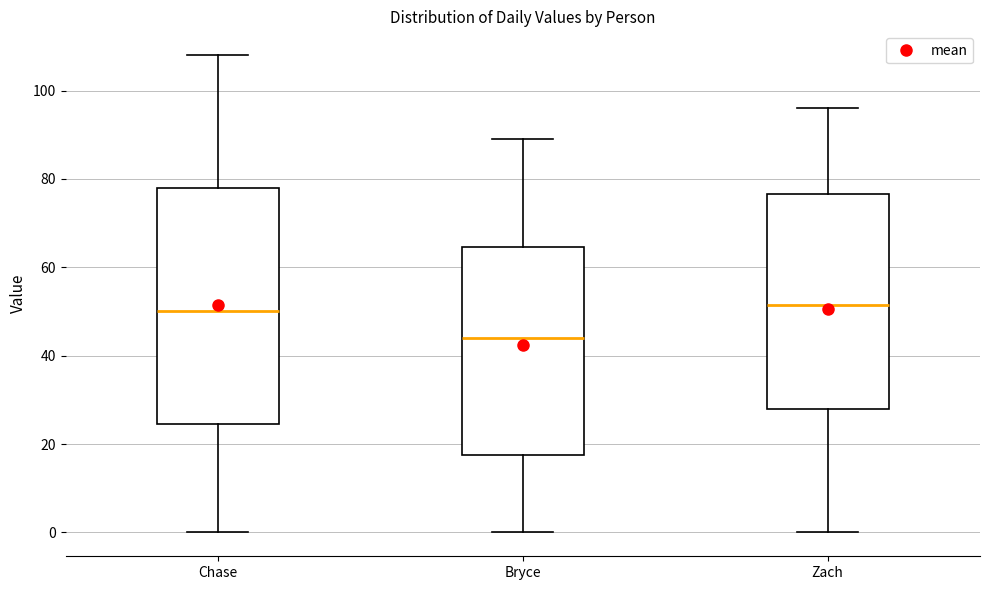

Reading left to right, transcribe this box plot: for each box, give where its median line is, the range the box spans, and where its two whiskers end, as read against the y-axis. The values are not printed on the chart, so give them approximately, as read against the axis.

Chase: median 50, box 24 to 78, whiskers 0 to 108
Bryce: median 44, box 18 to 64, whiskers 0 to 90
Zach: median 52, box 28 to 76, whiskers 0 to 96